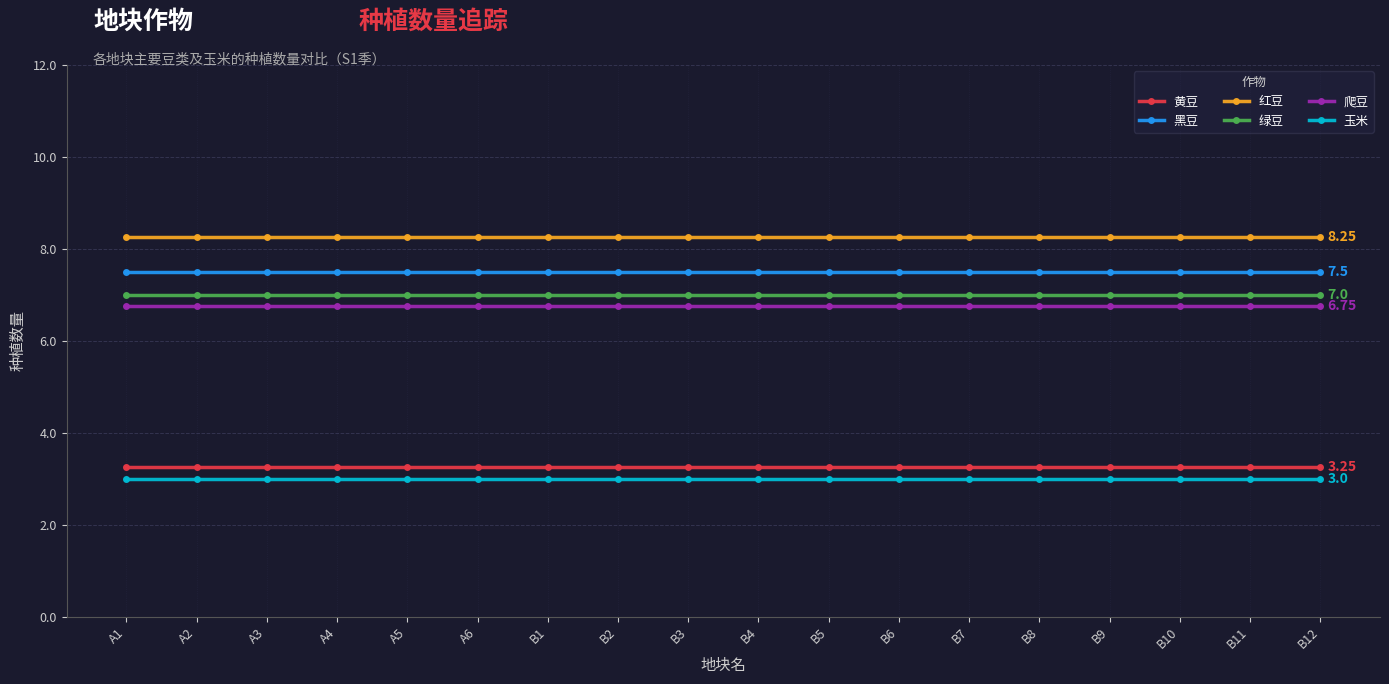

How many lines are shown in the chart?

6